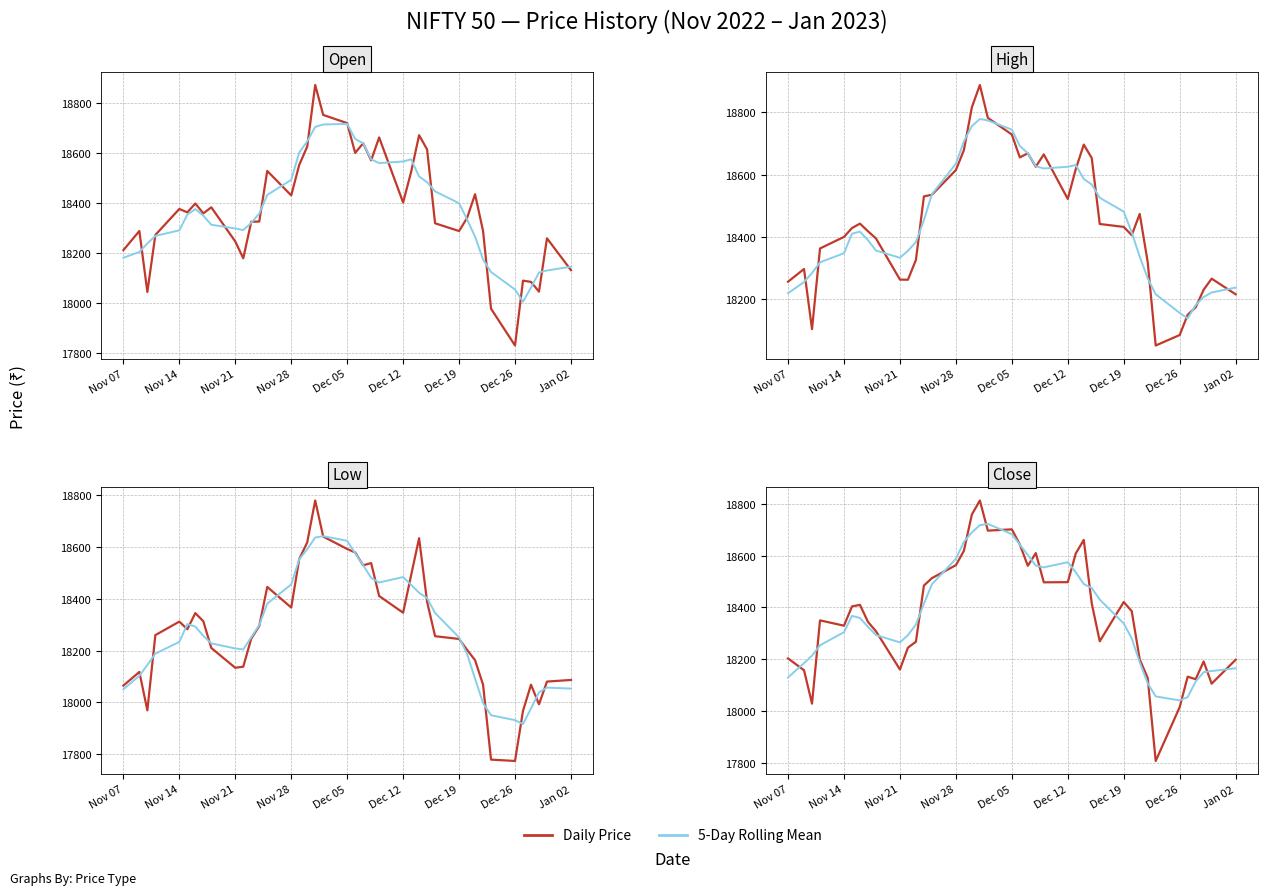

Rank the series by their maximum value, from lowest to highest.

Low, Close, Open, High